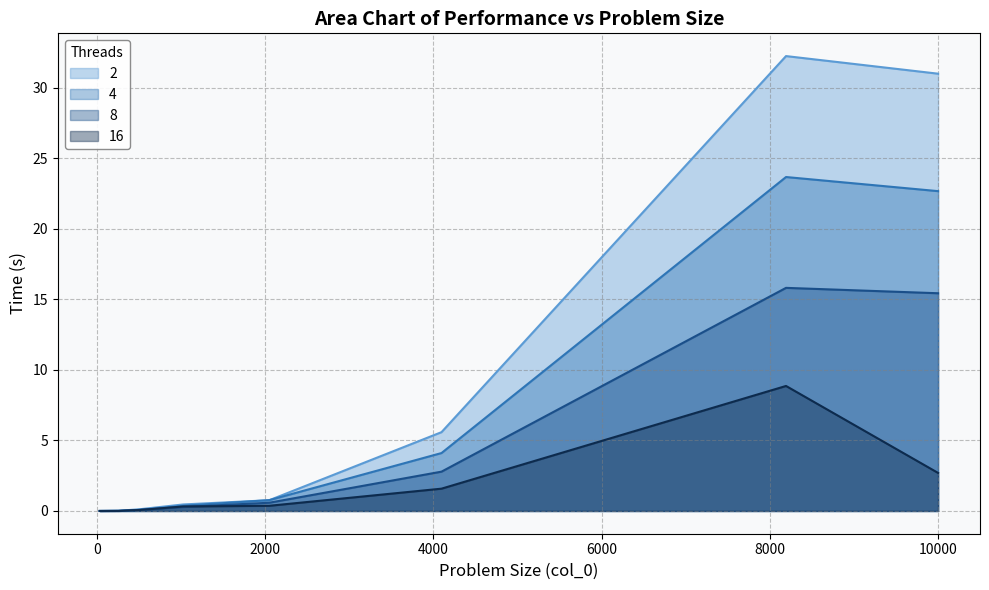

What are all the series names shown in the legend?

2, 4, 8, 16